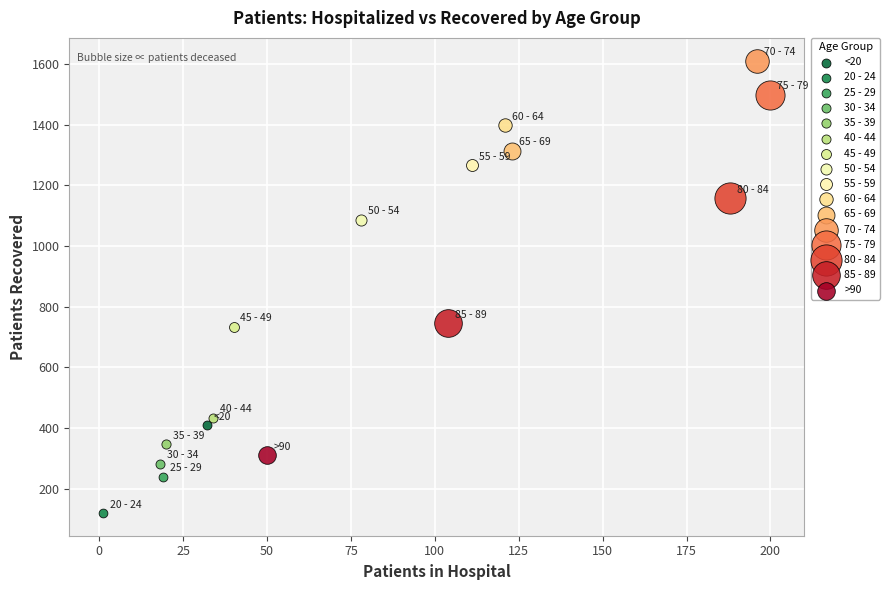

Which series reaches the minimum Y coordinate?

20 - 24